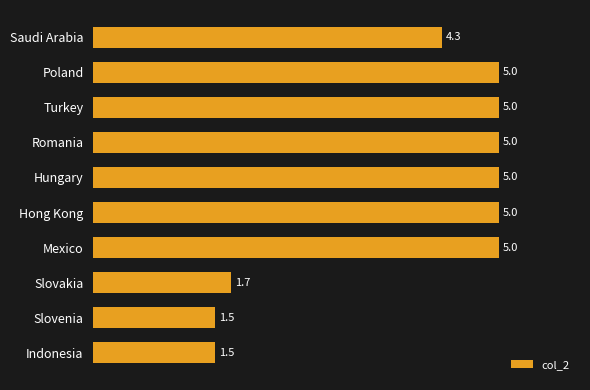

Between Hungary and Indonesia, which is larger?

Hungary